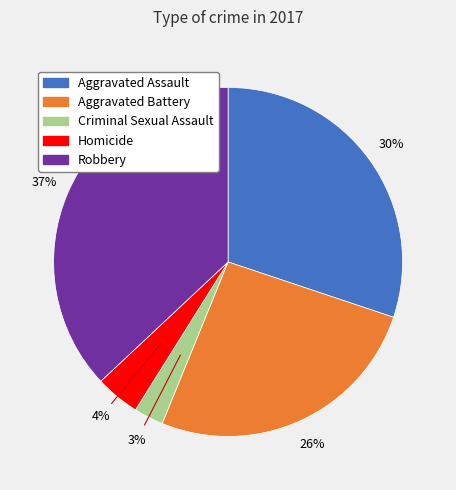

Which slice is the largest?

Robbery